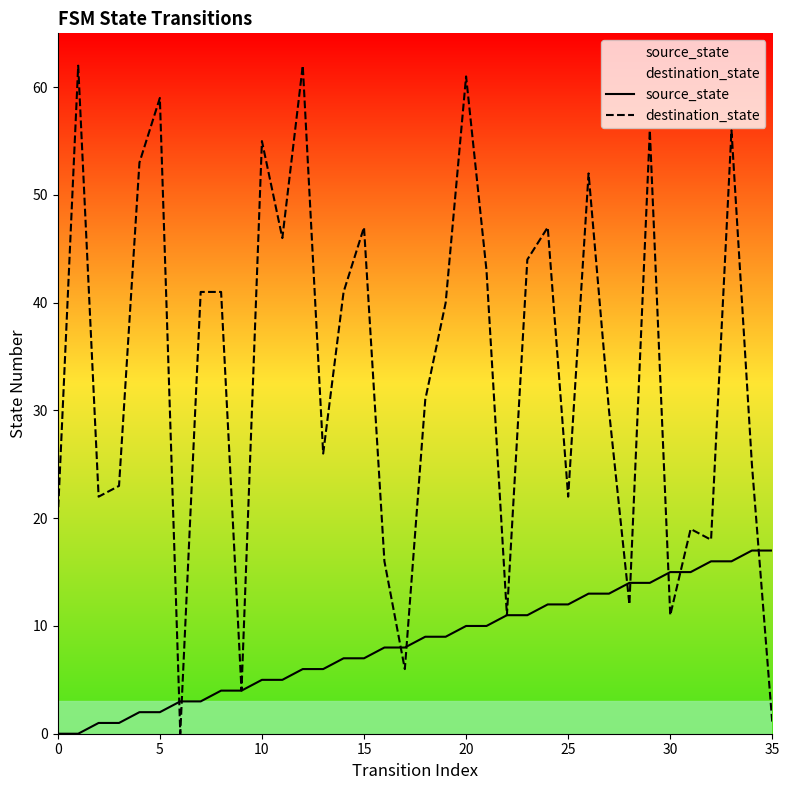

At which label does source_state reach its peak?

34